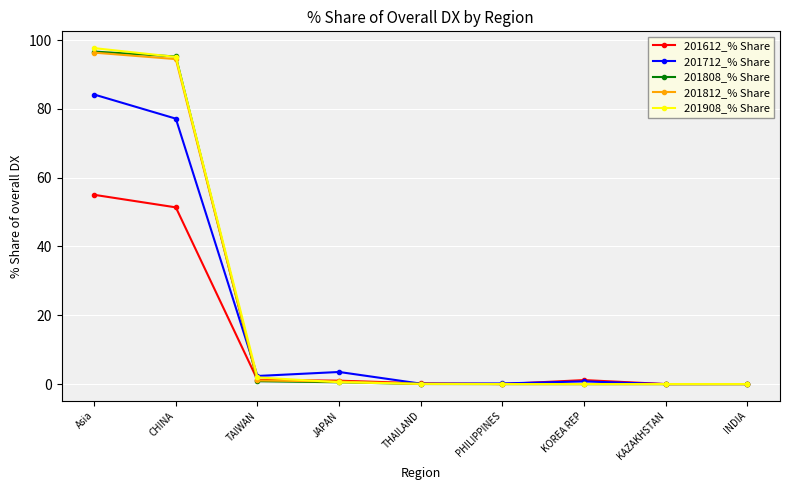

What is the difference between the second highest and second lowest values in the 201808_% Share series?

95.2